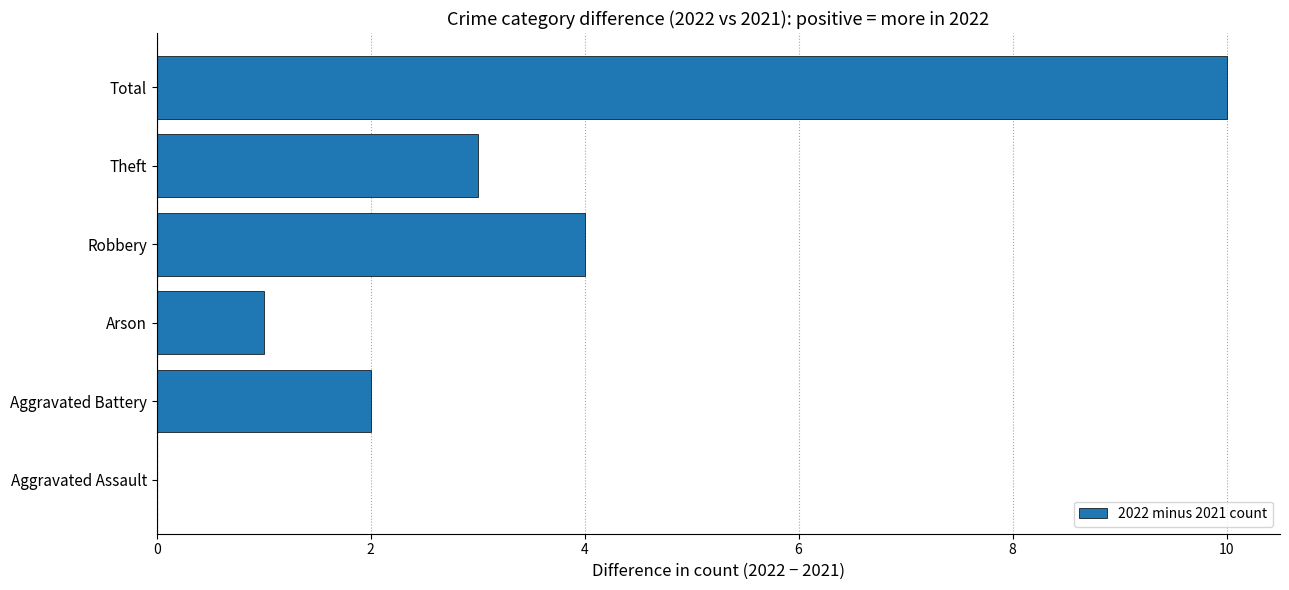

Where is the data nearest to the value 5?

Robbery